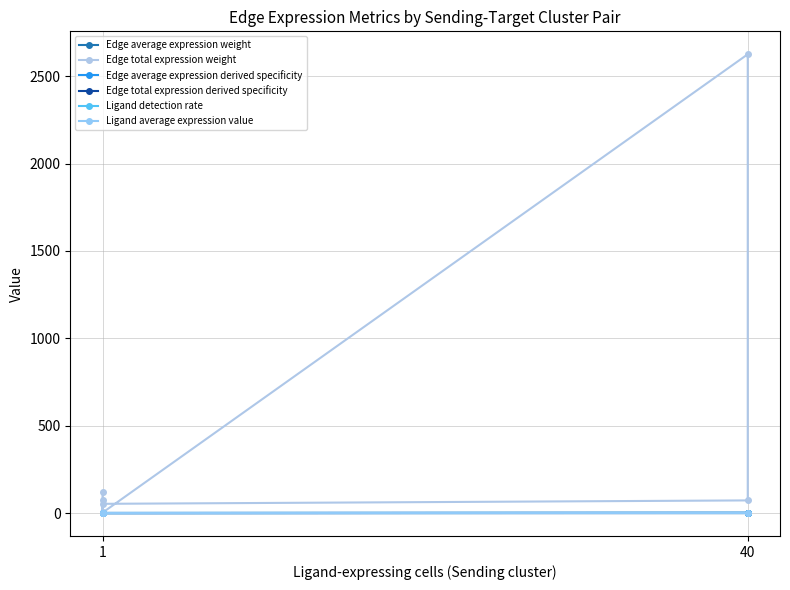

True or false: Edge average expression weight has more than 0 interior local peaks.

True